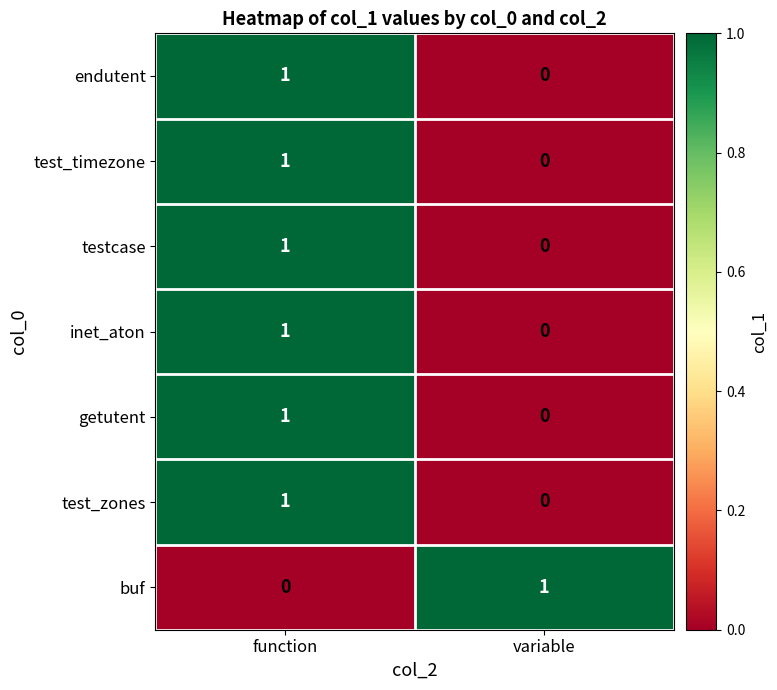

At how many categories does at least one series exceed 0?

2